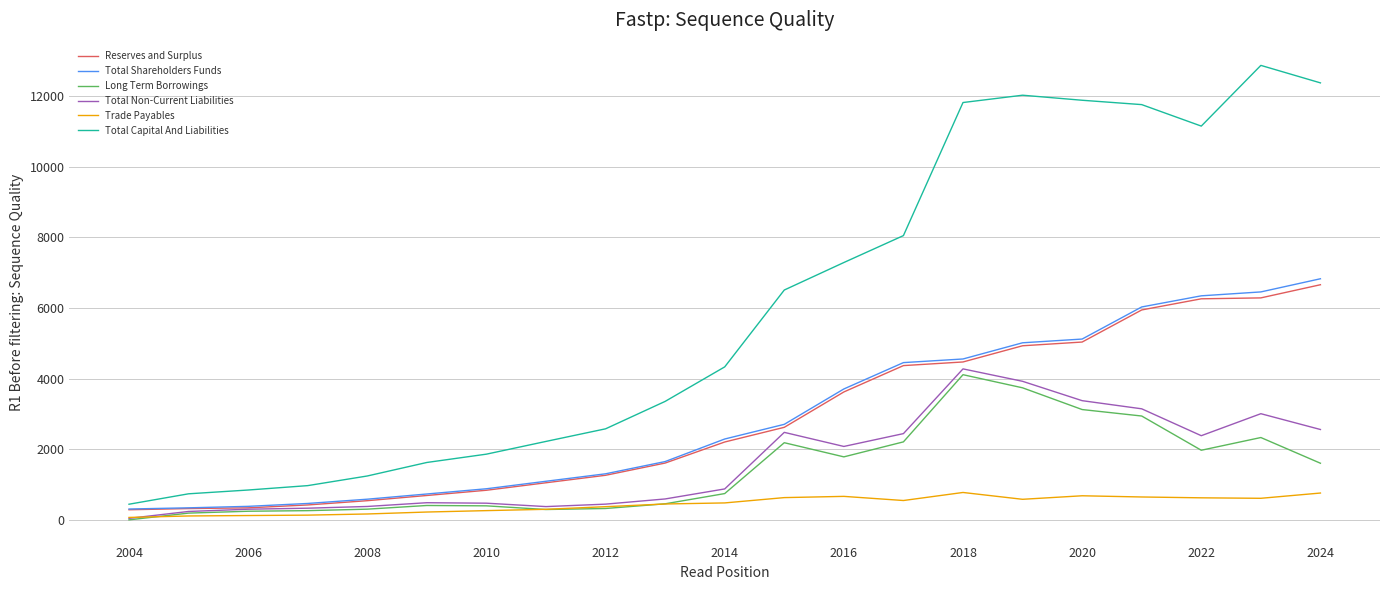

True or false: Total Non-Current Liabilities and Total Capital And Liabilities intersect in this chart.

False